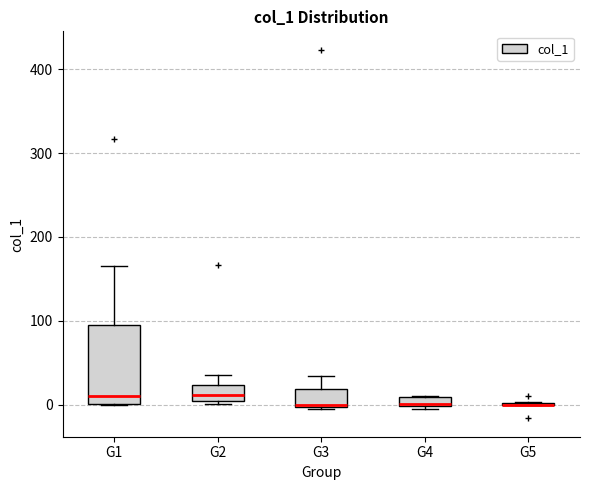

Which box is the tallest, from its lower edge to its upper edge?

G1